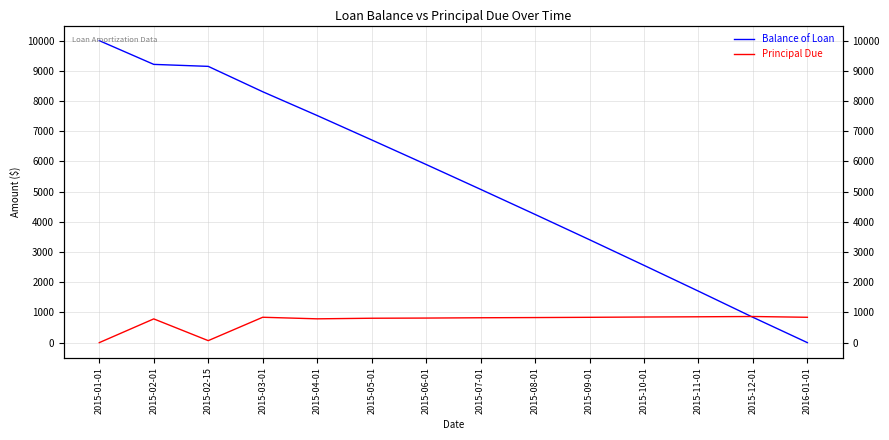

How many values in the Principal Due series are below 829?

7